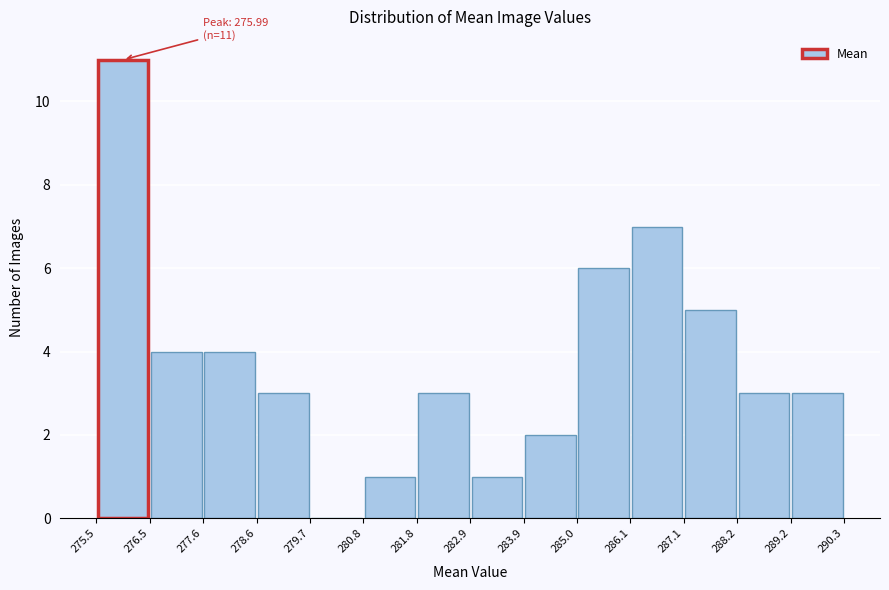

Over which range of the x-axis is the bar tallest?

275.5 to 276.5